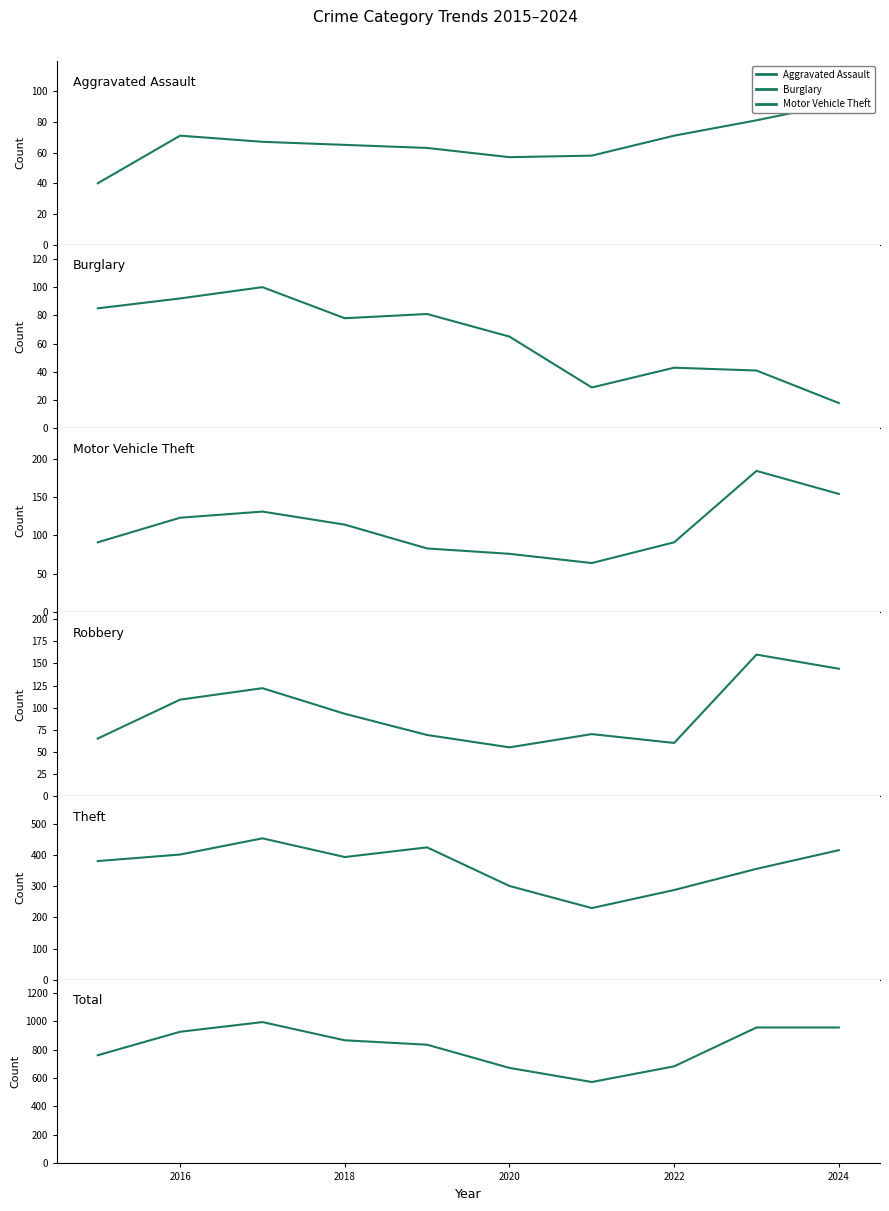

The Motor Vehicle Theft series shows 91 at 2022. True or false?

True